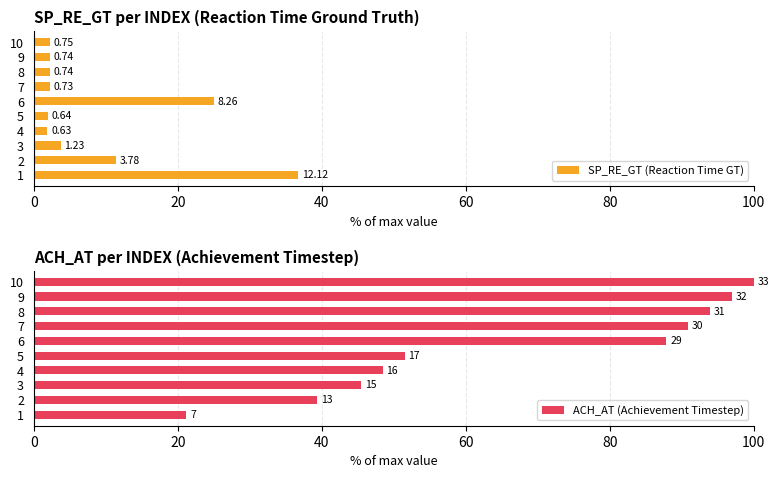

The value of SP_RE_GT (Reaction Time GT) at 10 is 3.5. True or false?

False